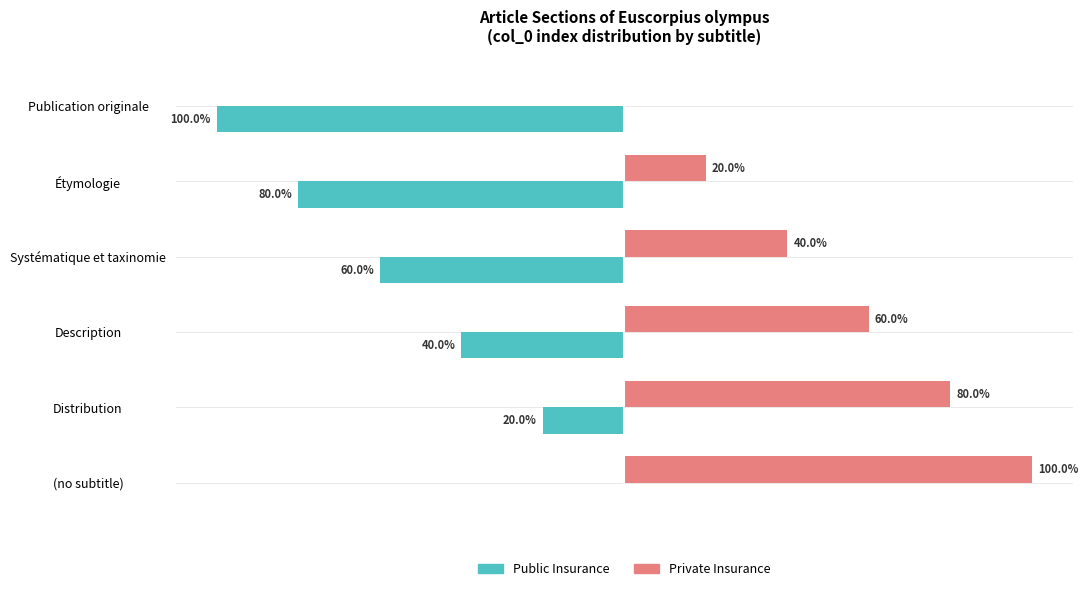

Is the value of Private Insurance at Systématique et taxinomie greater than the value of Public Insurance at (no subtitle)?

Yes